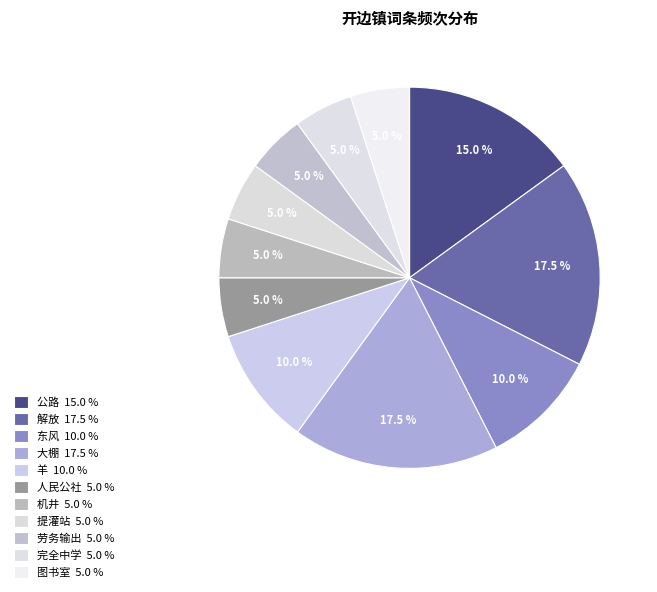

Is there a majority slice in this chart?

No